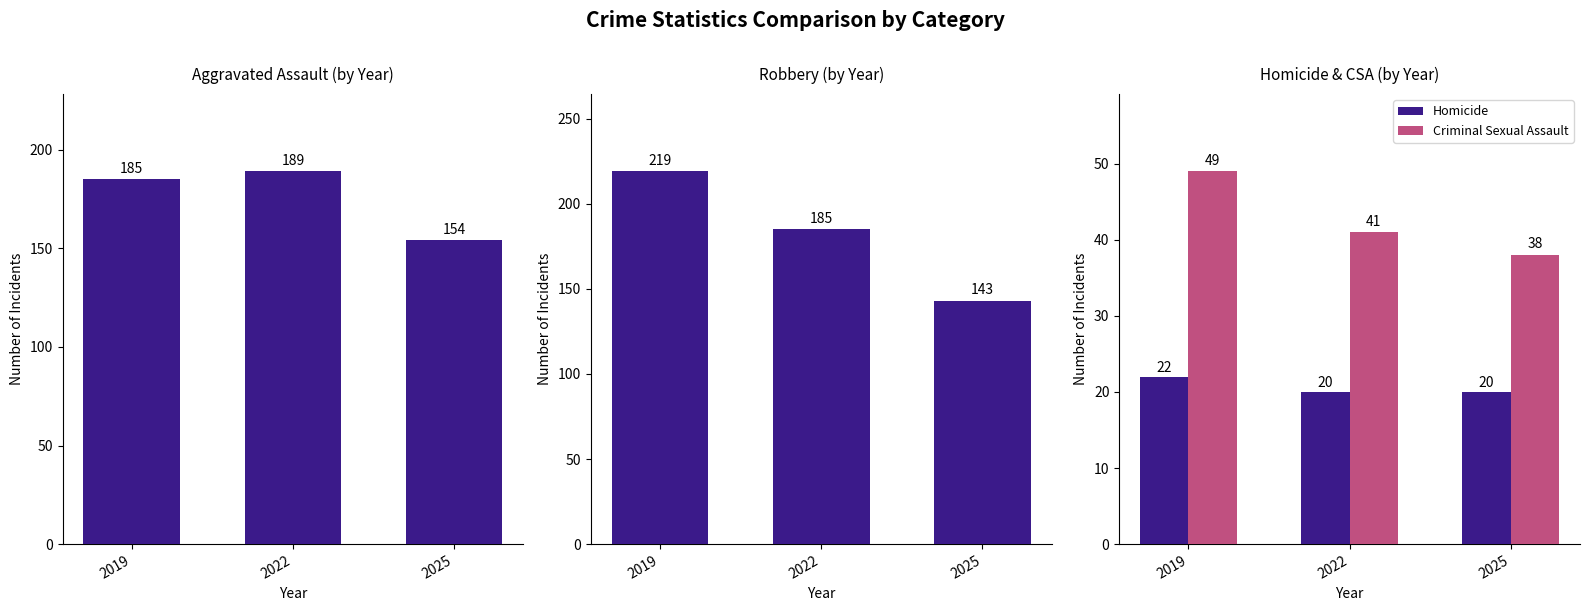

What is the sum of all Homicide values?

62